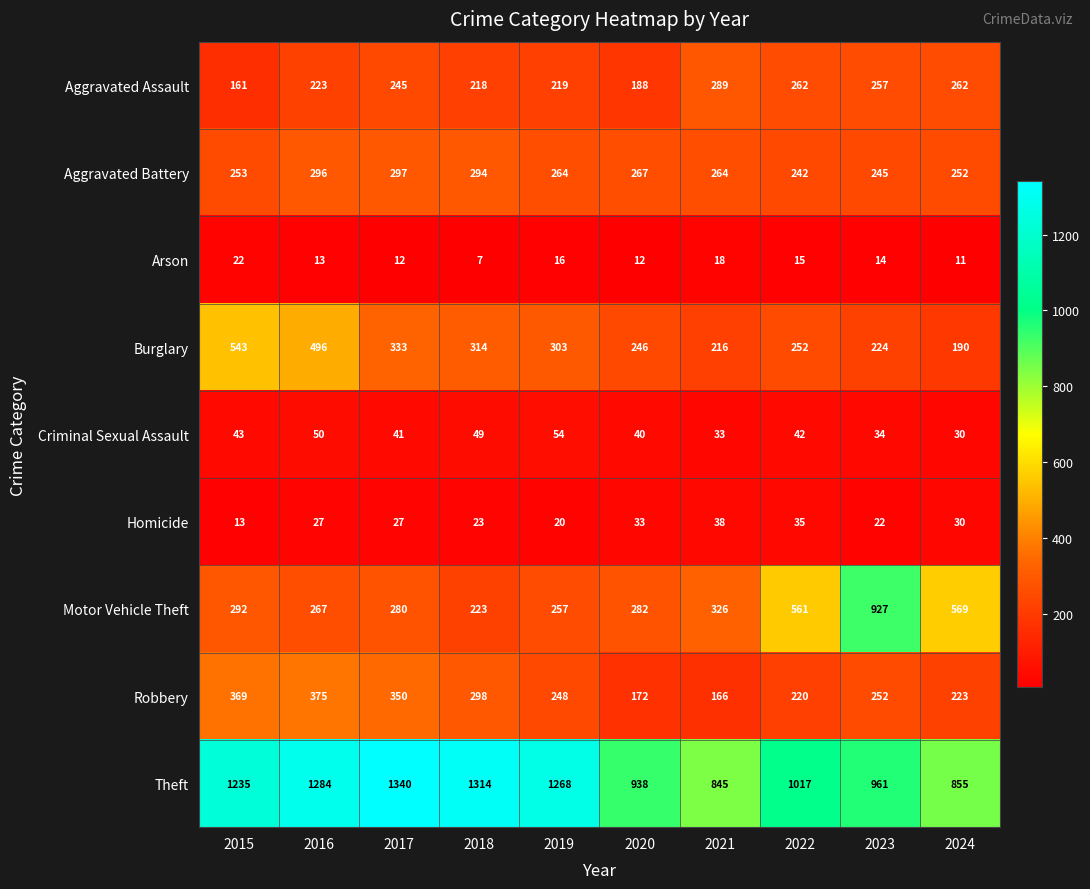

How many categories are shown in the chart?

10